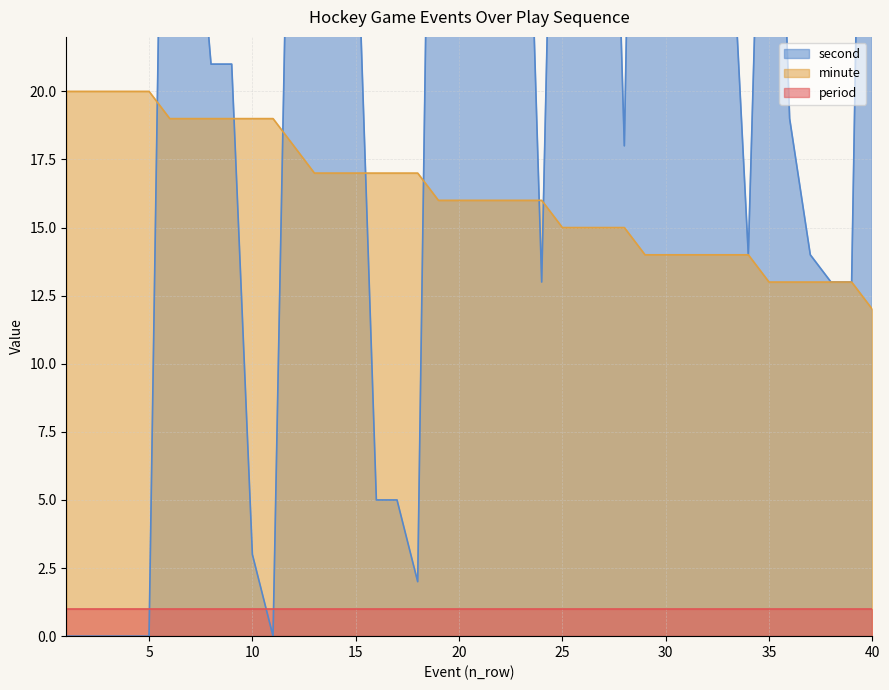

What is the maximum value shown in the chart?

59